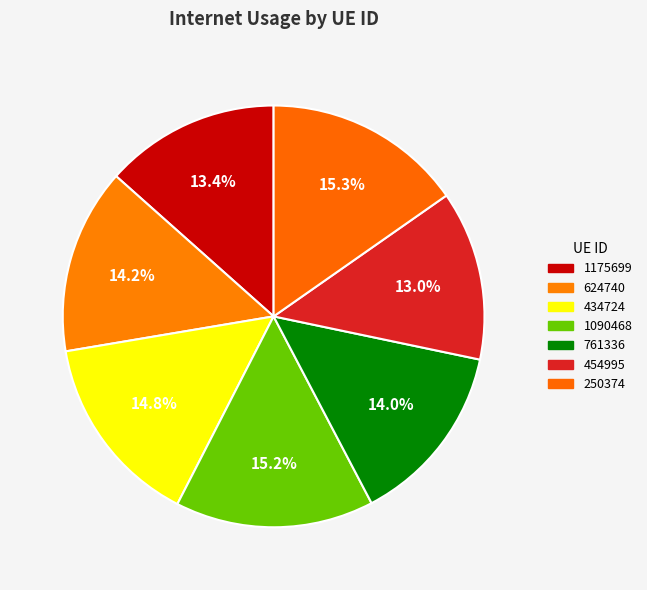

Combined, what portion of the pie is 250374 and 1090468?

30.5%